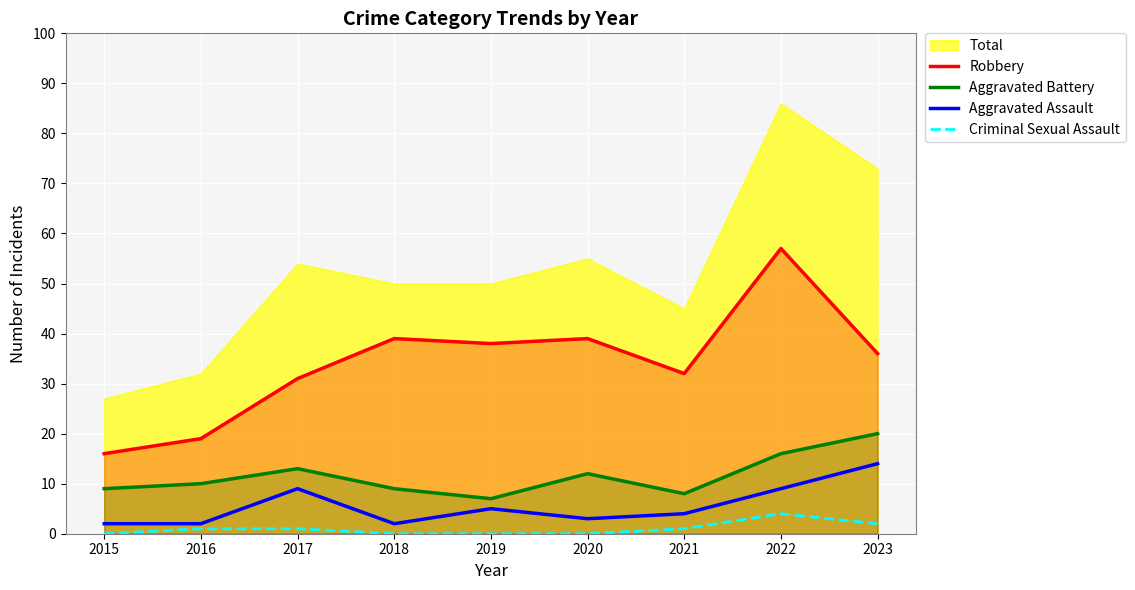

How many data points in Aggravated Battery are less than 10?

4